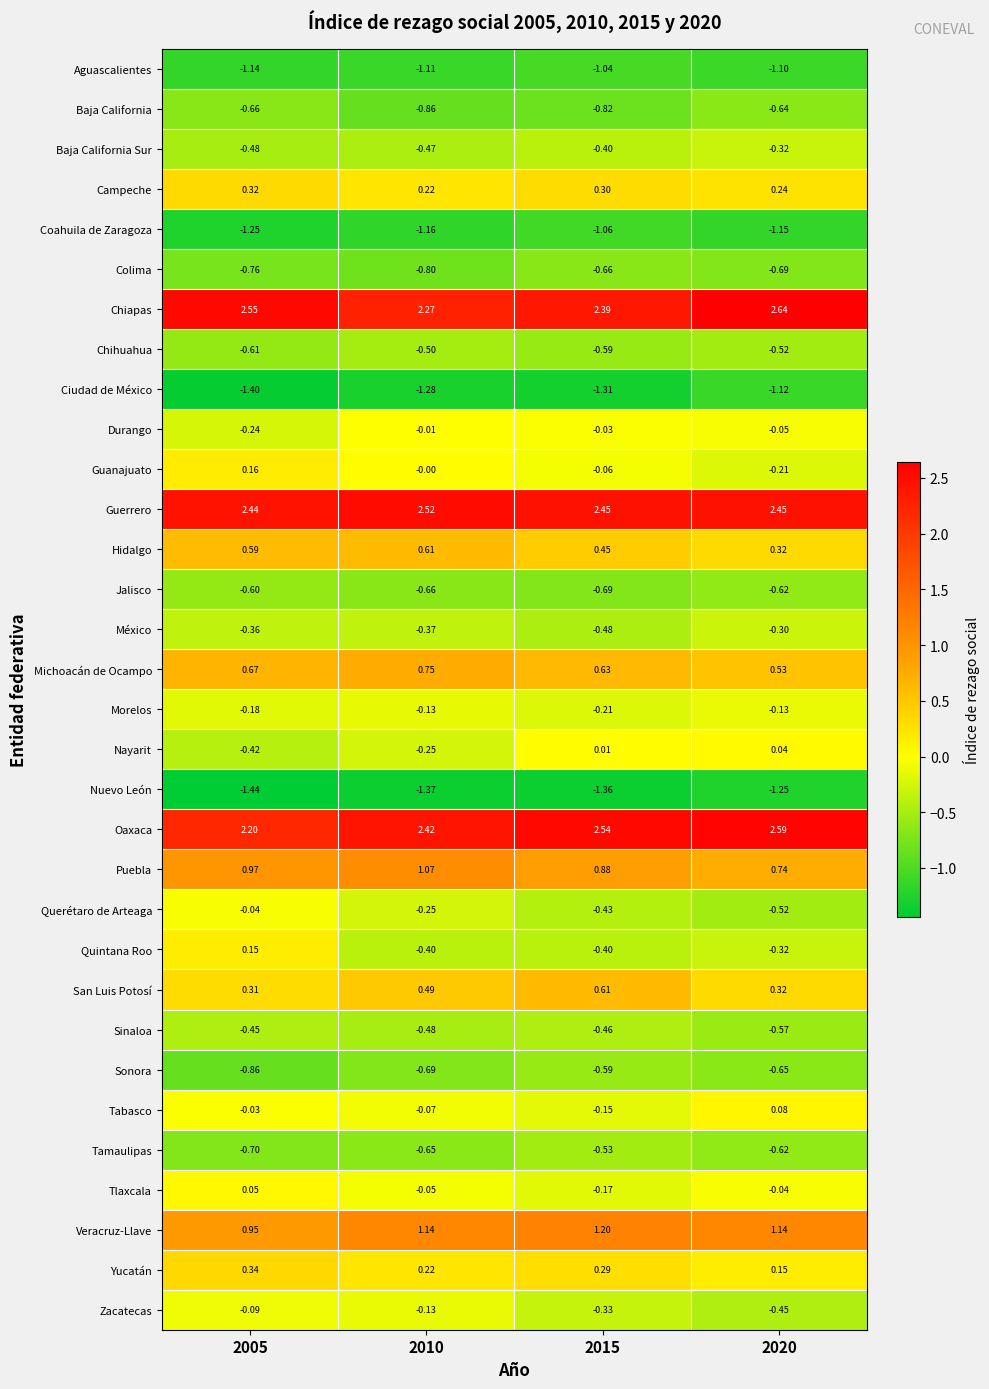

Is the value of Sinaloa at 2020 greater than the value of México at 2010?

No